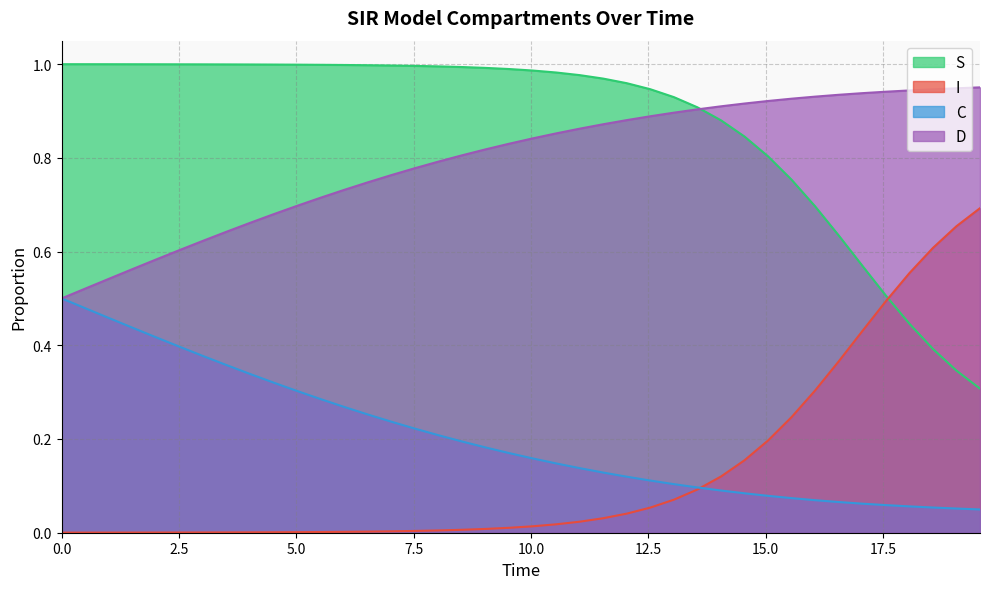

Which series has the largest total across all categories?

S